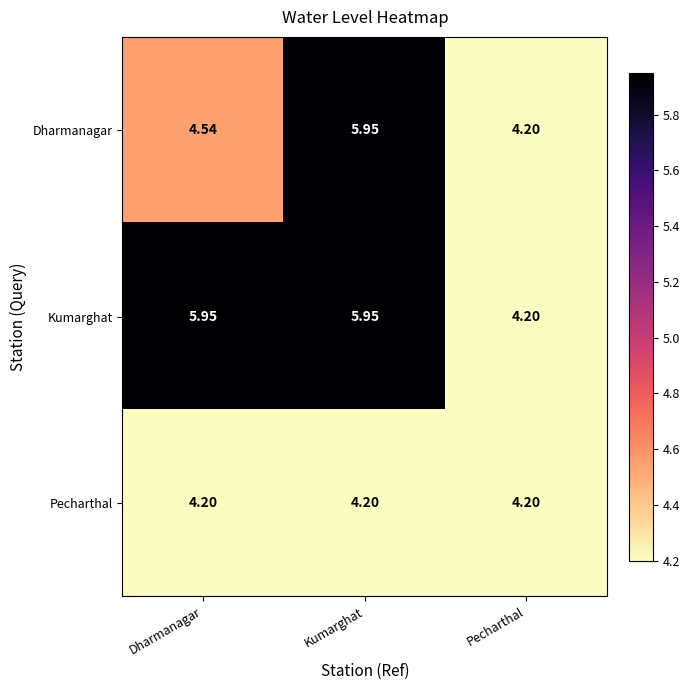

Which series changed the most between Dharmanagar and Pecharthal?

Kumarghat